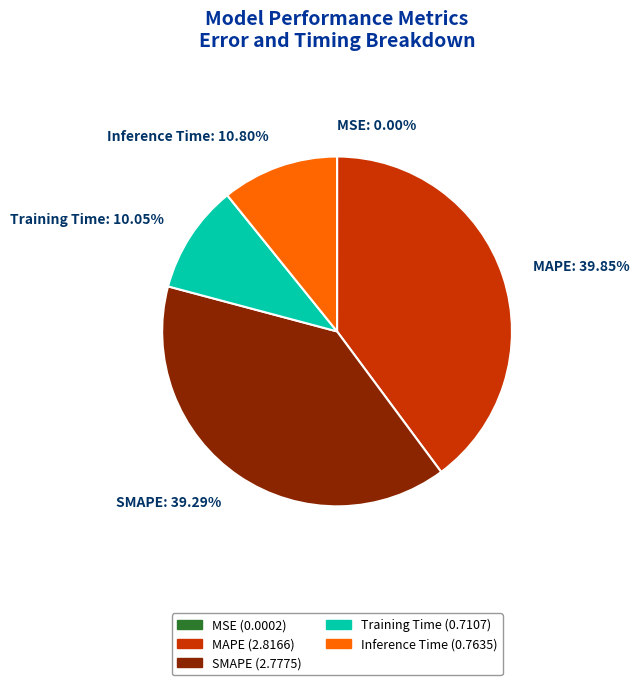

Approximately how many times larger is the value at Training Time: 10.05% compared to MAPE: 39.85%?

0.3